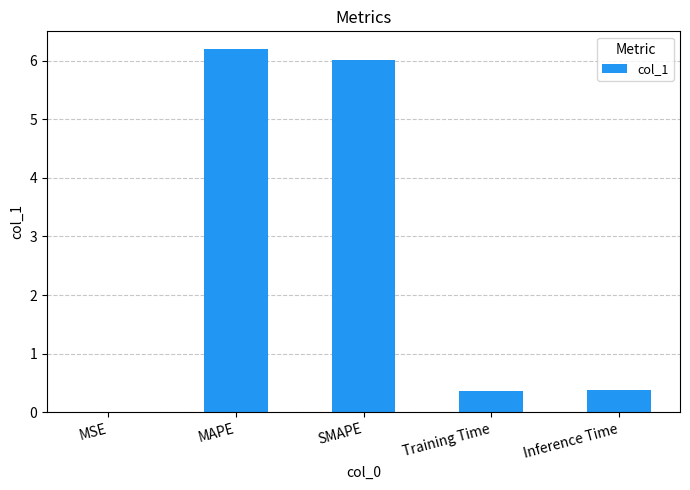

What is the maximum value shown in the chart?

6.2